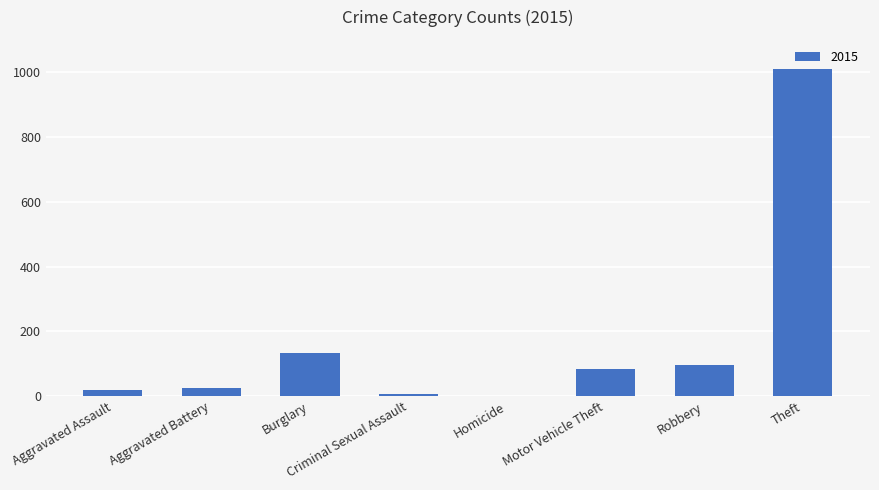

How many categories are shown in the chart?

8